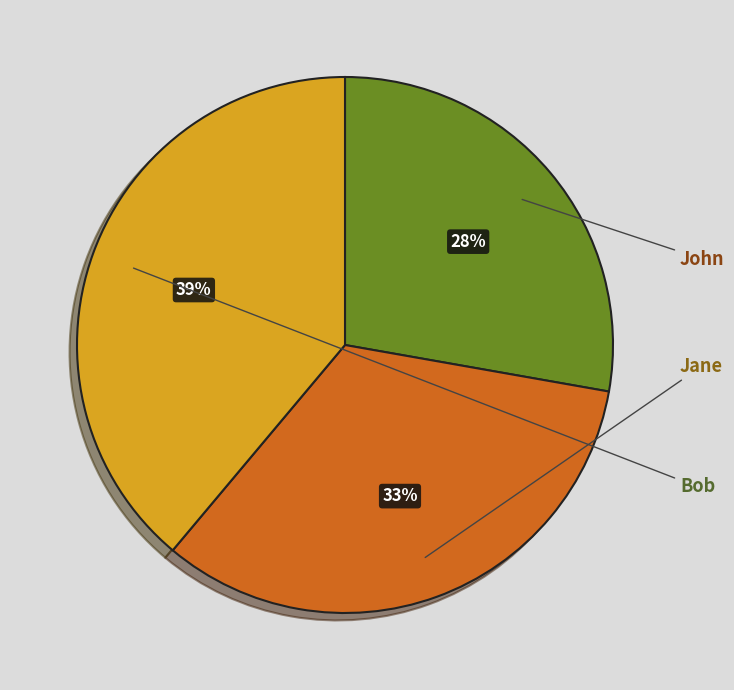

To the nearest percent, what percentage of the pie is John?

28%